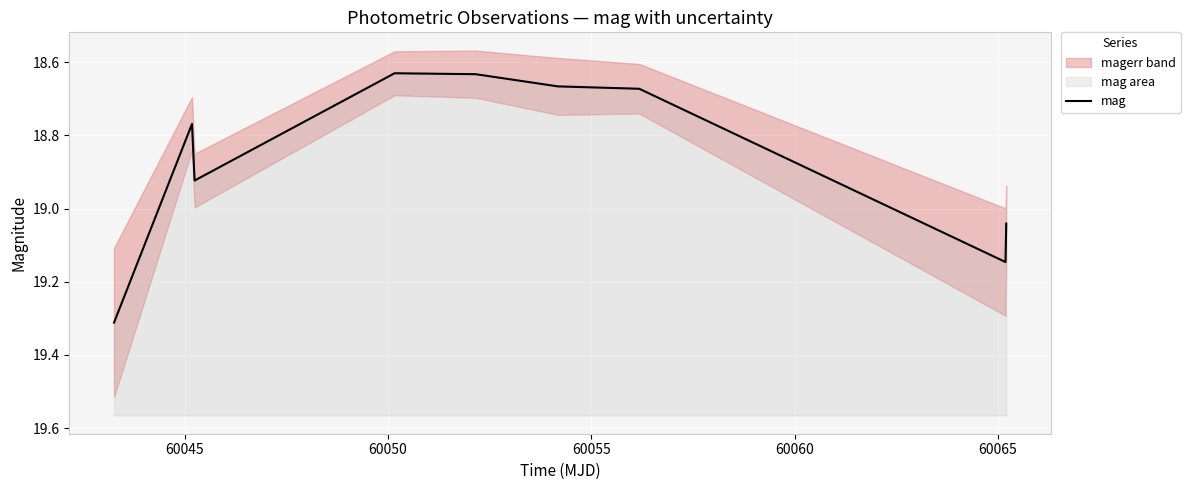

What is the smallest value displayed?

18.6